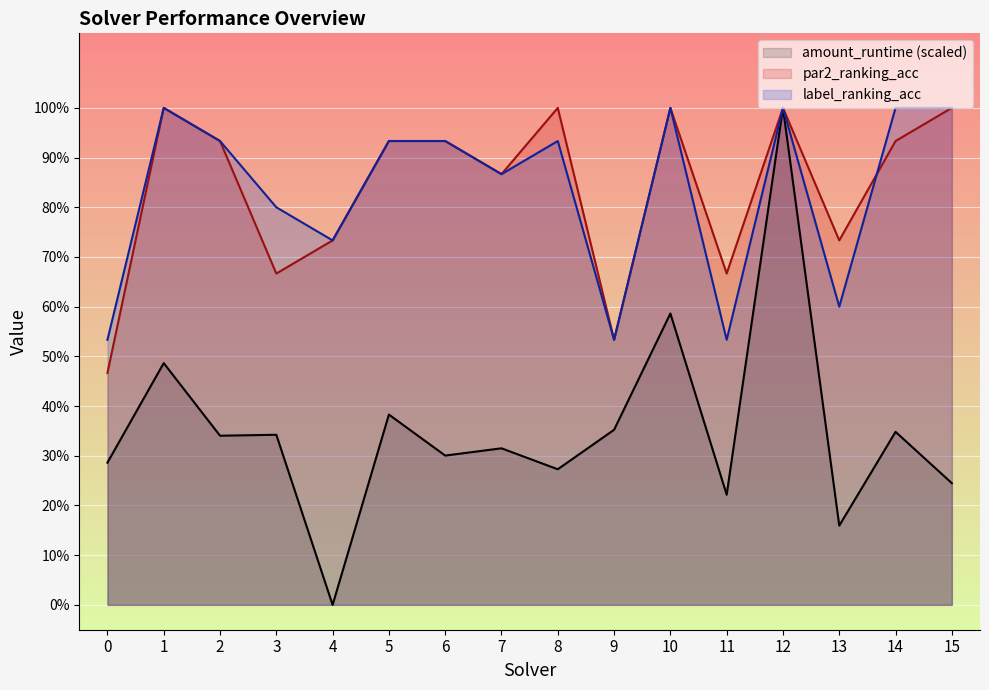

What are all the series names shown in the legend?

amount_runtime (scaled), par2_ranking_acc, label_ranking_acc